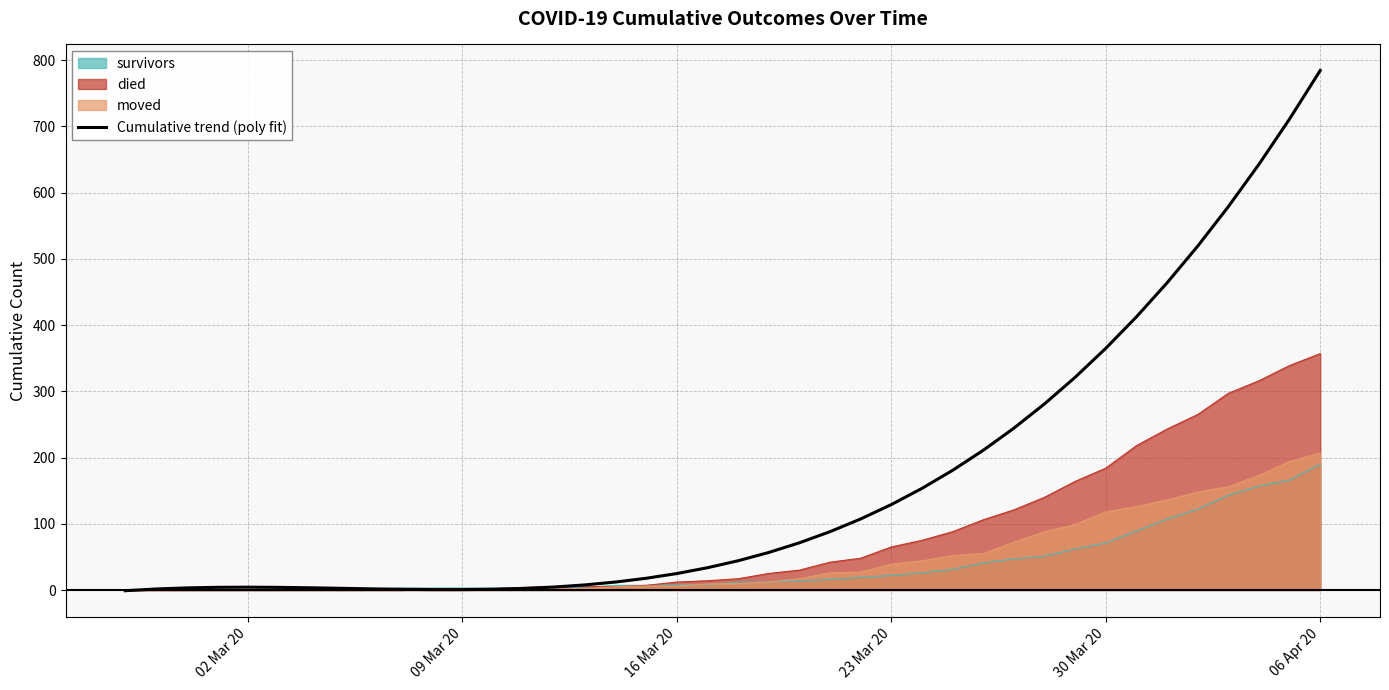

What is the greatest value displayed?

784.6